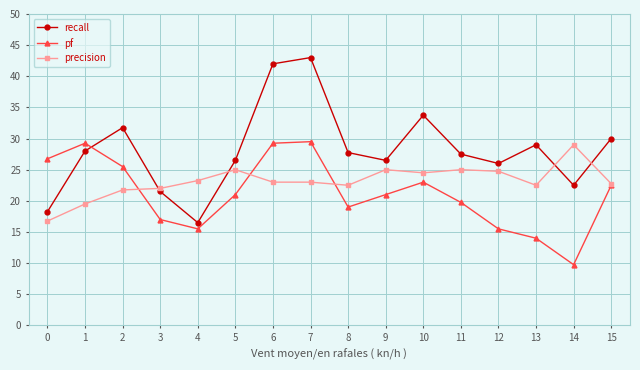

What is the value of the recall point at the 2nd from the left?

28.0